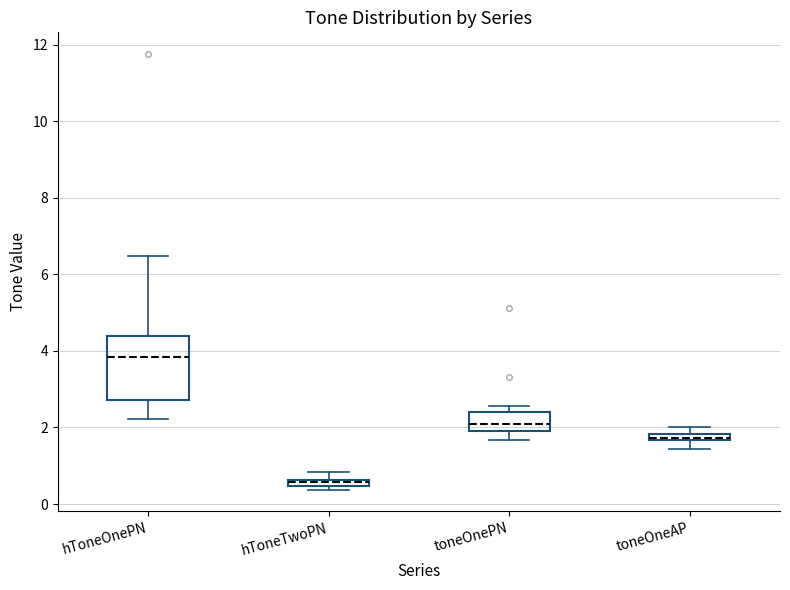

Comparing the boxes themselves (not the whiskers), which one is the tallest?

hToneOnePN